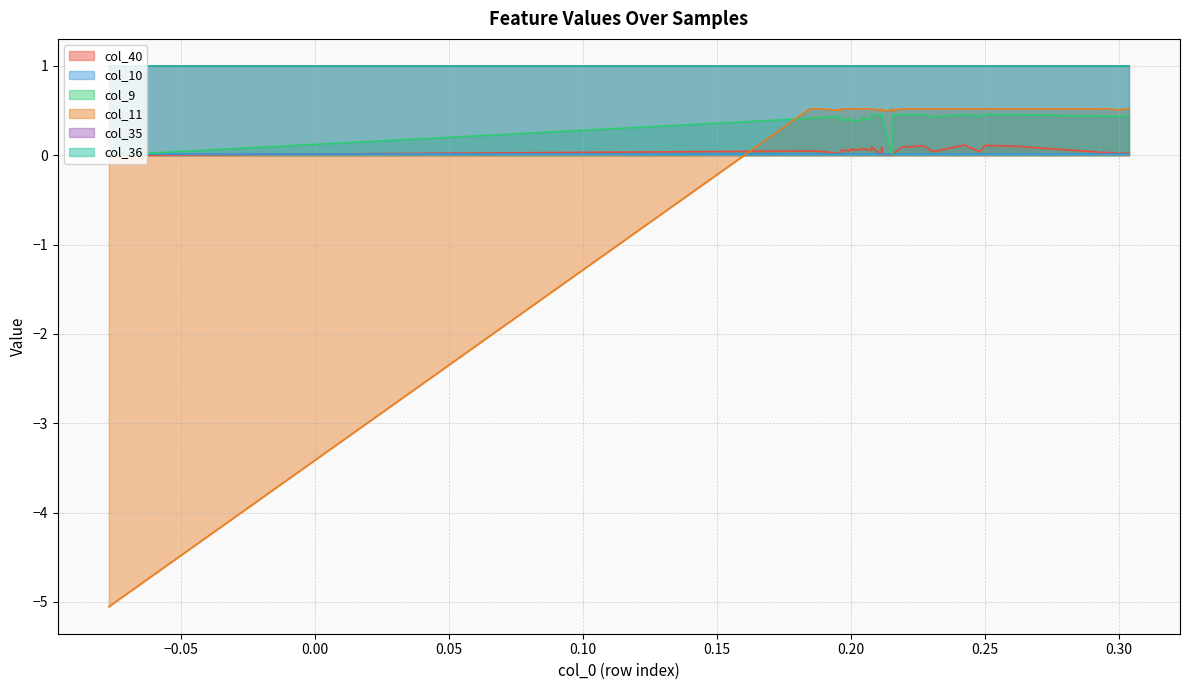

Is the value of col_9 at 20 greater than the value of col_11 at 27?

No